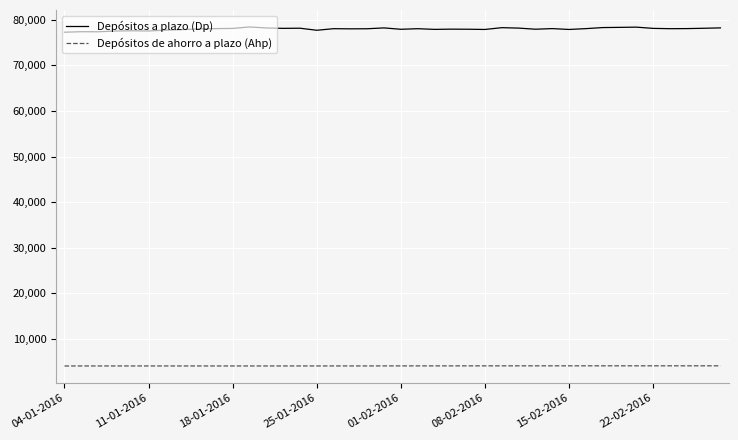

True or false: Depósitos a plazo (Dp) and Depósitos de ahorro a plazo (Ahp) intersect in this chart.

False